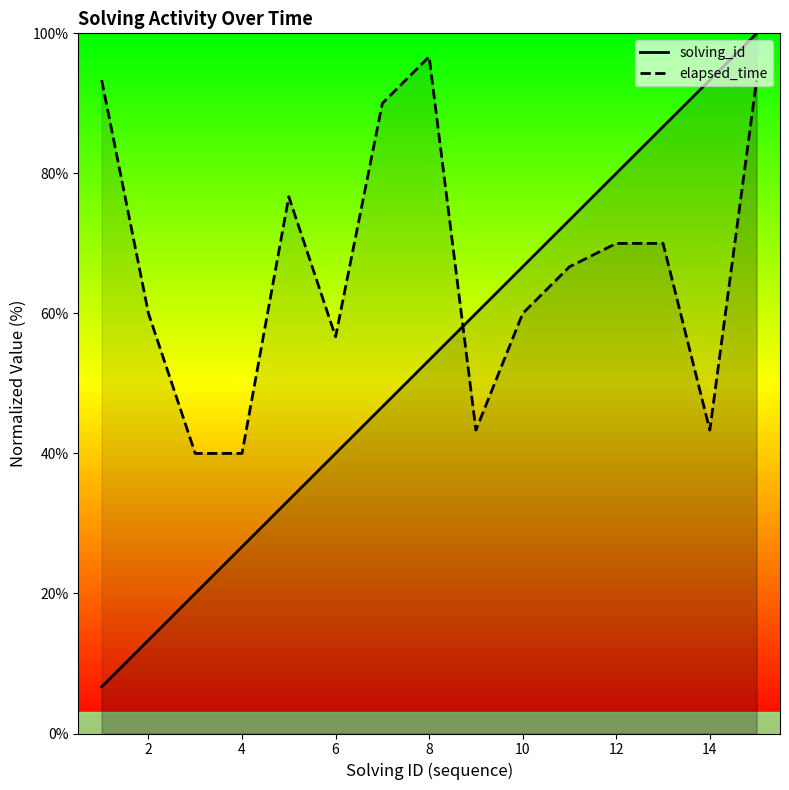

How many times do solving_id and elapsed_time cross each other?

1